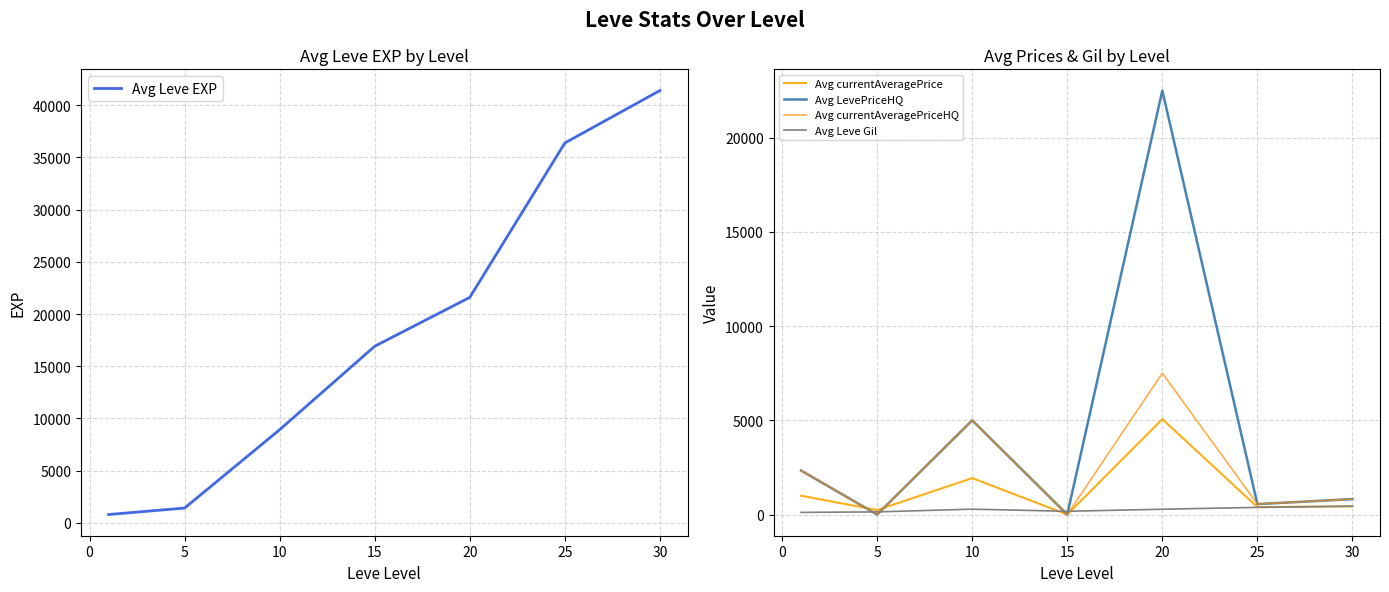

What is the difference between the maximum and minimum values in the Avg currentAveragePriceHQ series?

7502.7